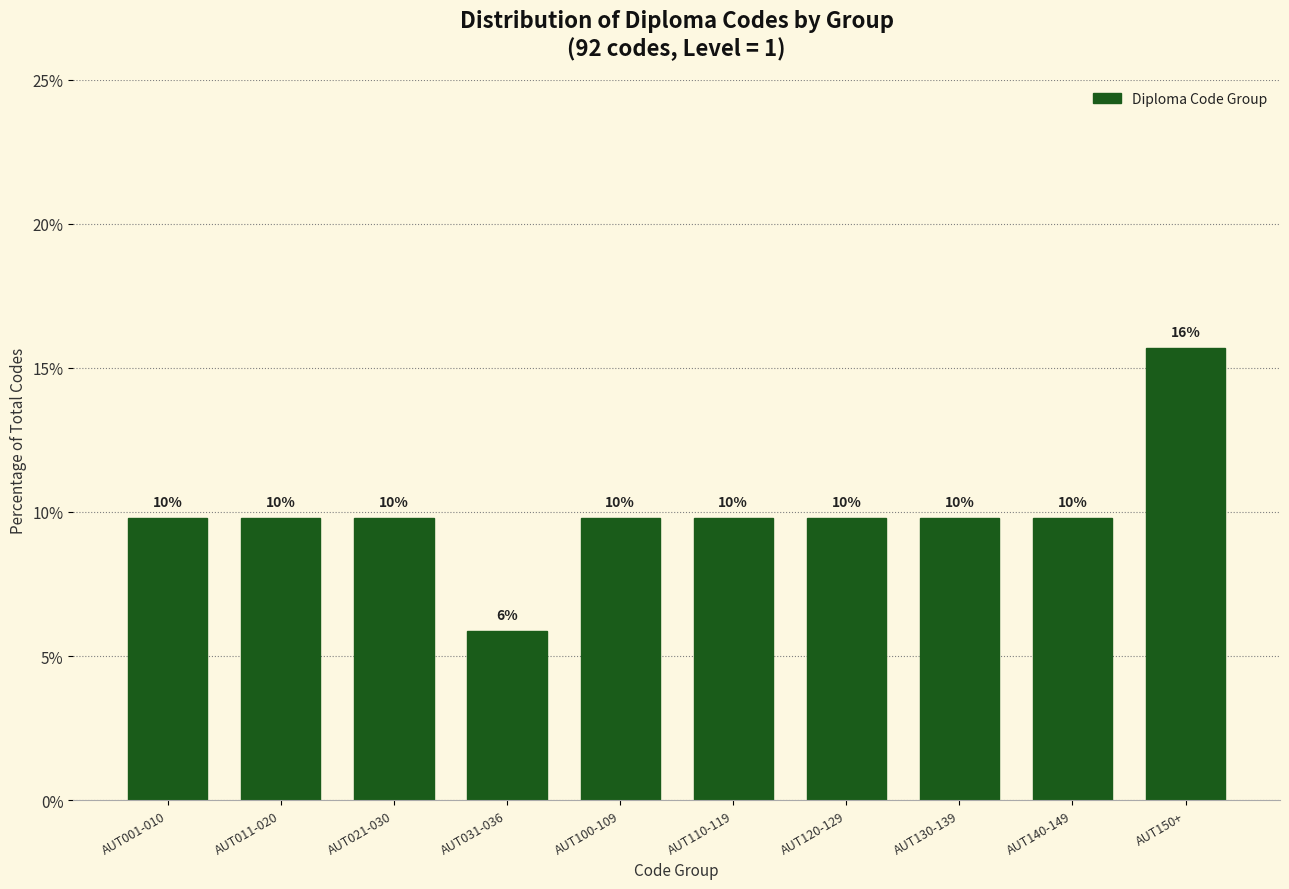

Does the chart contain any negative values?

No